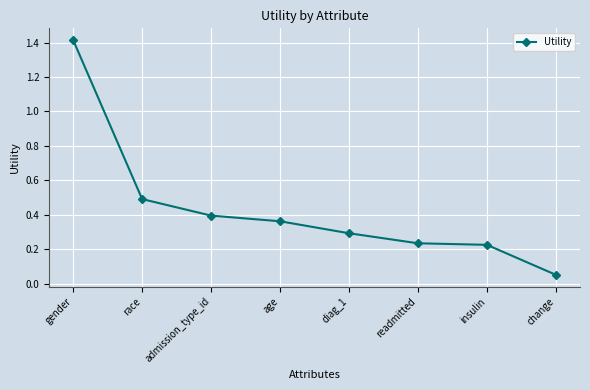

The chart shows a value of 0.9 at race. True or false?

False